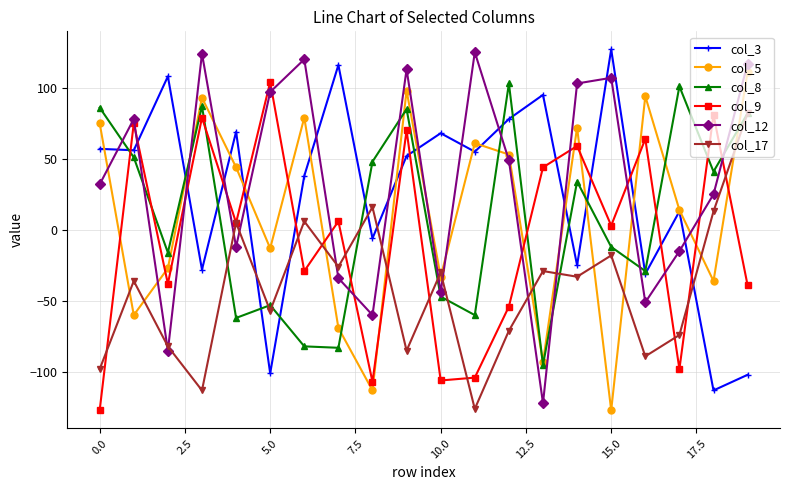

What is the smallest value displayed?

-127